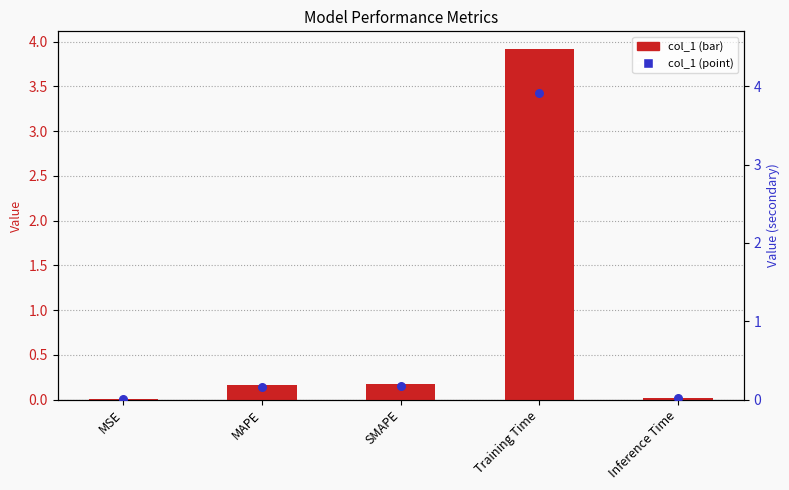

At how many categories does at least one series exceed 0?

5